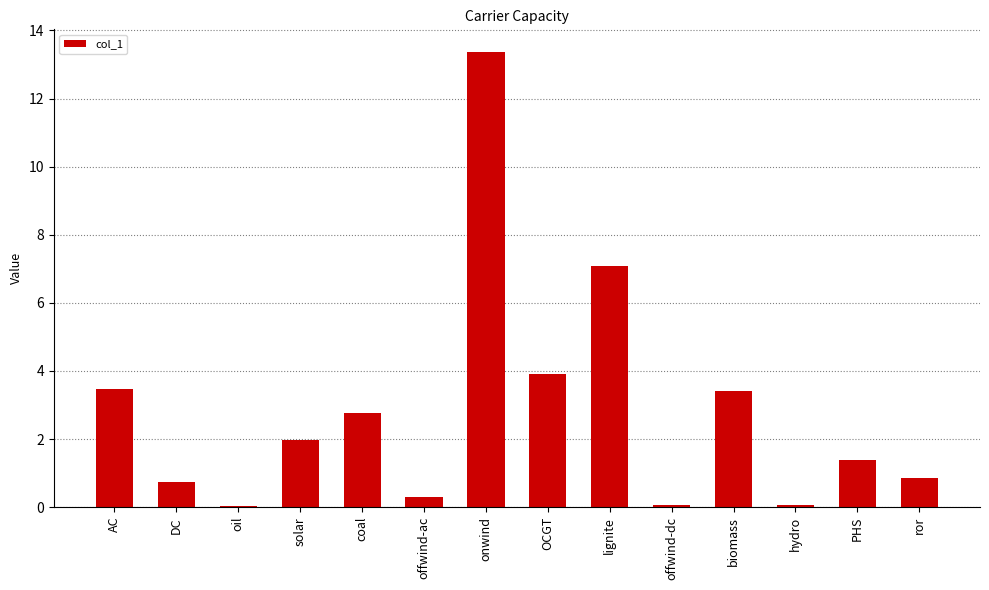

The chart shows a value of 0.9 at ror. True or false?

True